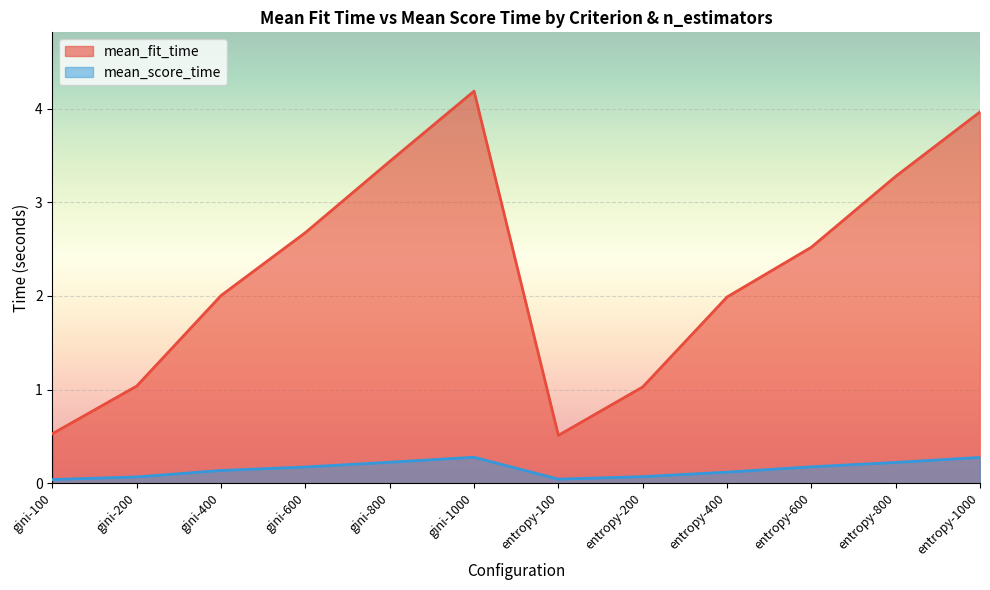

At which category is the sum across all series the highest?

gini-1000